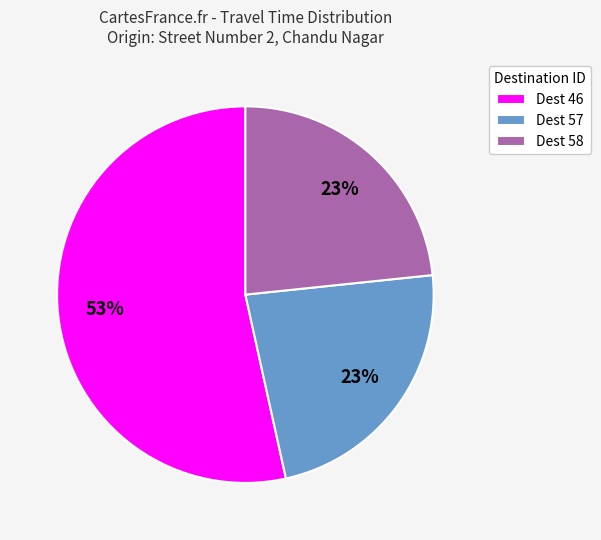

To the nearest percent, what is the average slice percentage?

33%